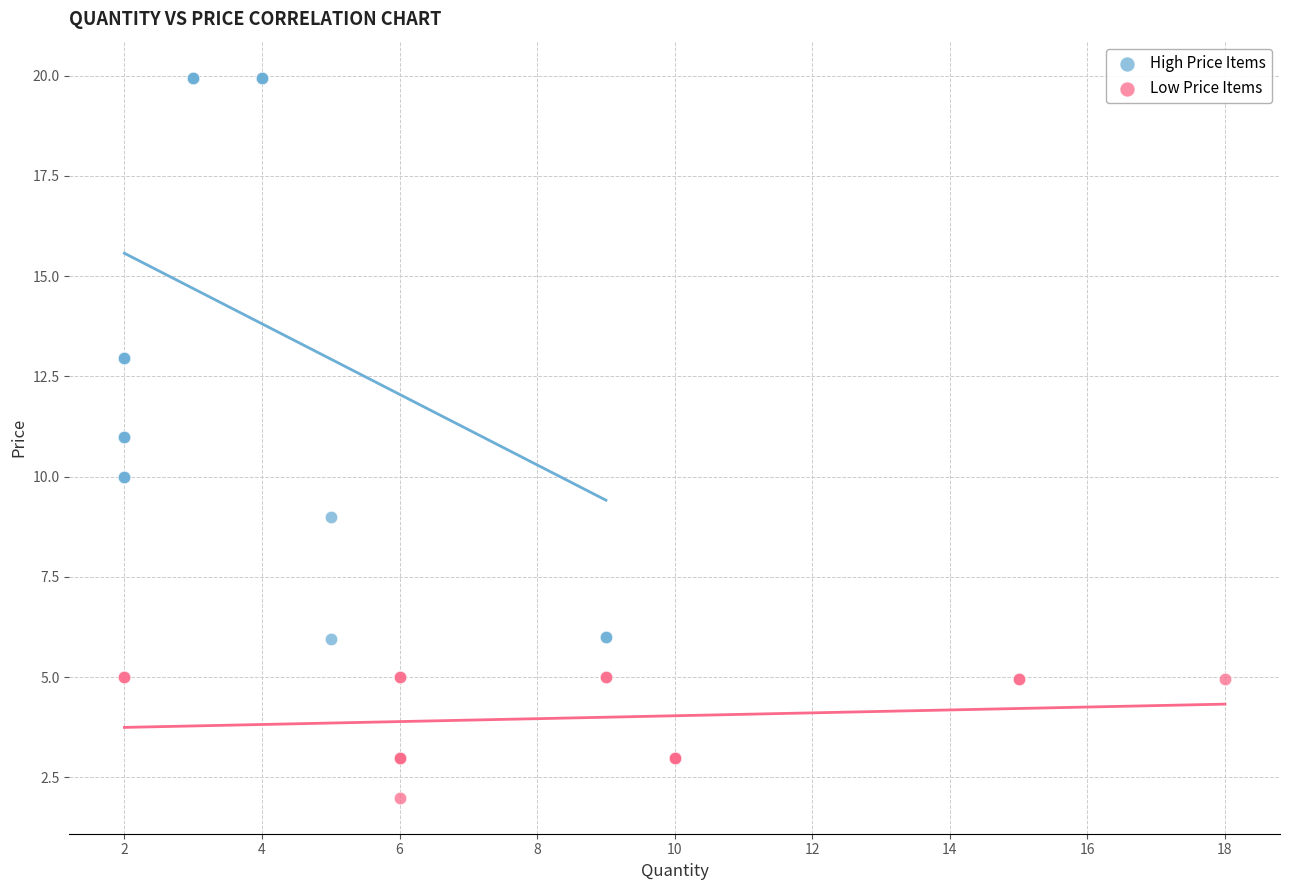

Which series contains the highest Y value?

High Price Items